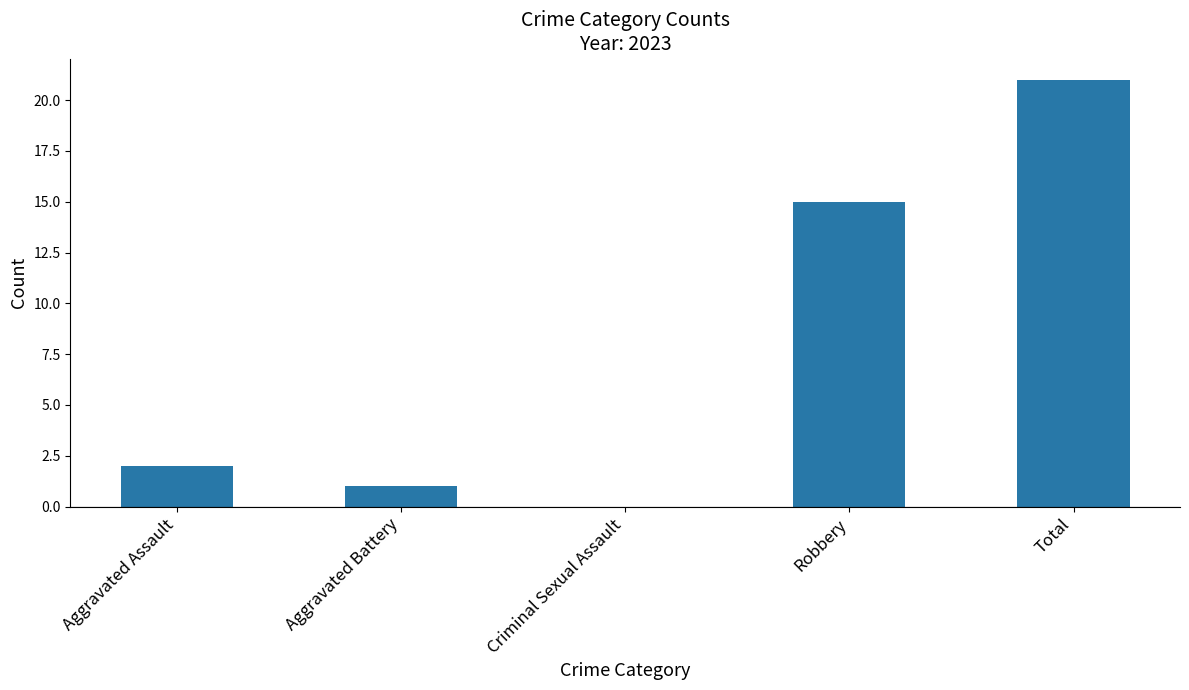

Which has a higher value, Robbery or Total?

Total